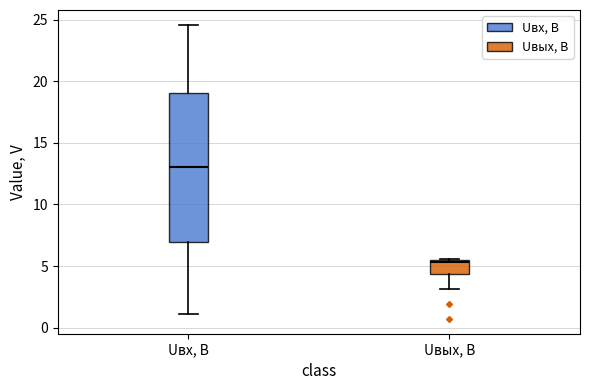

Which box has the lowest median line?

Uвых, В